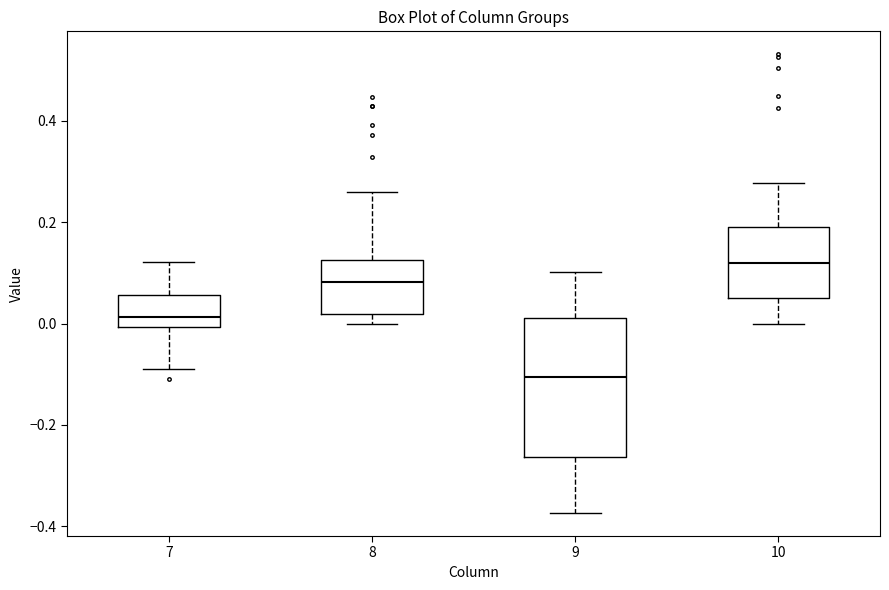

Which box's median line is the highest?

10